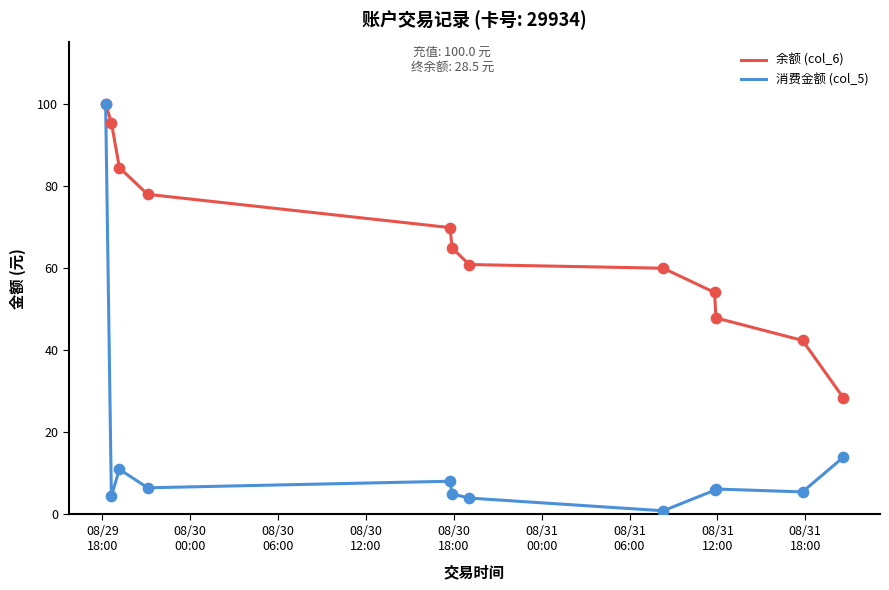

Rank the series by their average value, from highest to lowest.

余额 (col_6), 消费金额 (col_5)